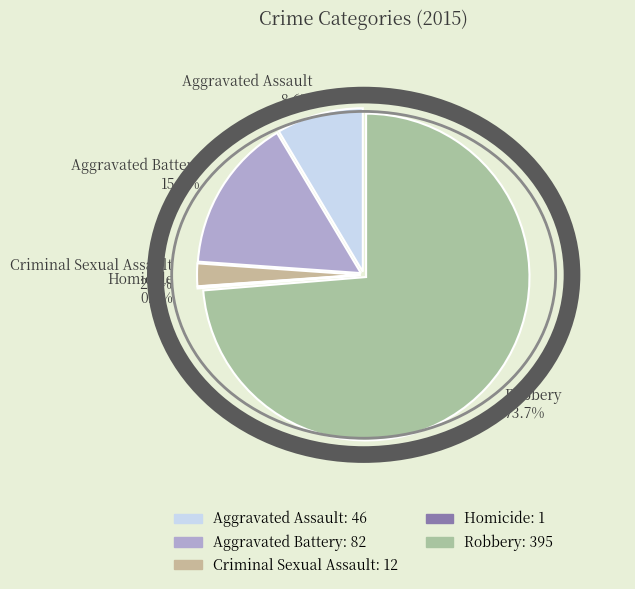

To the nearest percent, what is the average slice percentage?

20%